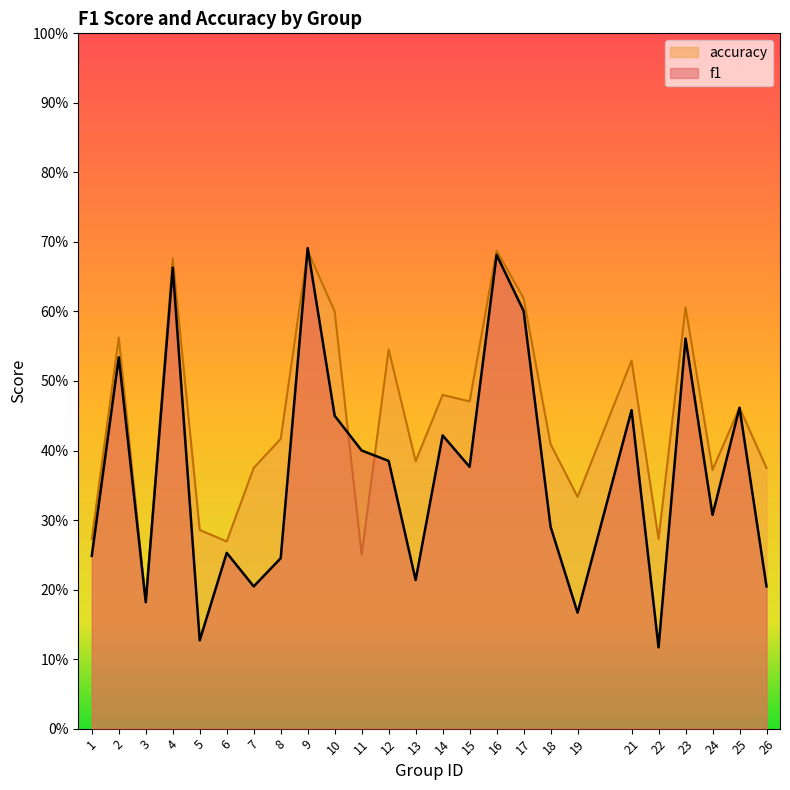

After their last crossing, which series has the higher values: accuracy or f1?

accuracy